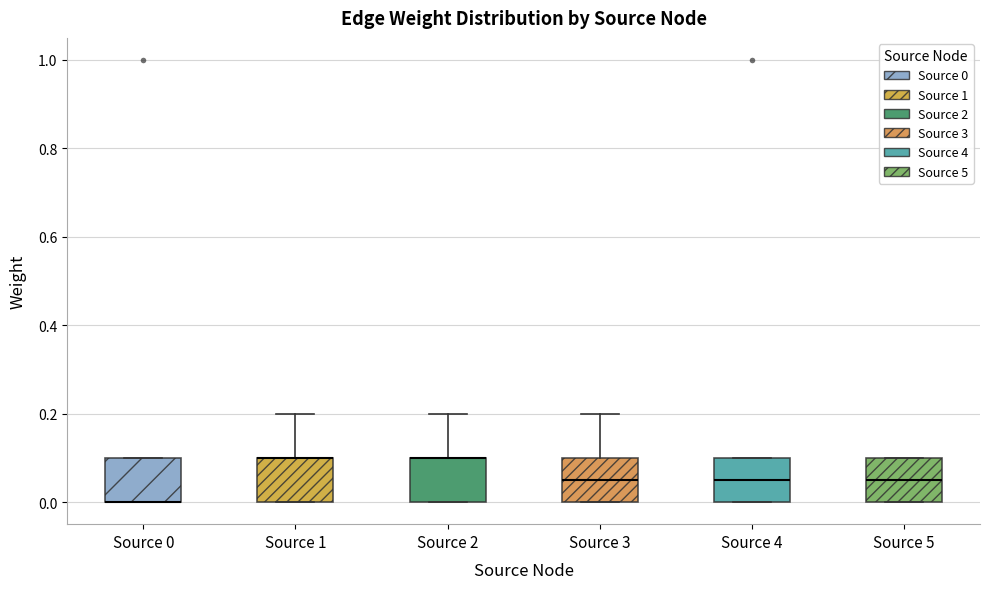

Reading left to right, read every box against the y-axis: the position of its median line, the range the box covers, and the ends of its whiskers. The values are not printed on the chart, so give them approximately, as read against the axis.

Source 0: median 0.00 (drawn on the box's lower edge), box 0.00 to 0.10, whiskers 0.00 to 0.10
Source 1: median 0.10 (drawn on the box's upper edge), box 0.00 to 0.10, whiskers 0.00 to 0.20
Source 2: median 0.10 (drawn on the box's upper edge), box 0.00 to 0.10, whiskers 0.00 to 0.20
Source 3: median 0.06, box 0.00 to 0.10, whiskers 0.00 to 0.20
Source 4: median 0.06, box 0.00 to 0.10, whiskers 0.00 to 0.10
Source 5: median 0.06, box 0.00 to 0.10, whiskers 0.00 to 0.10